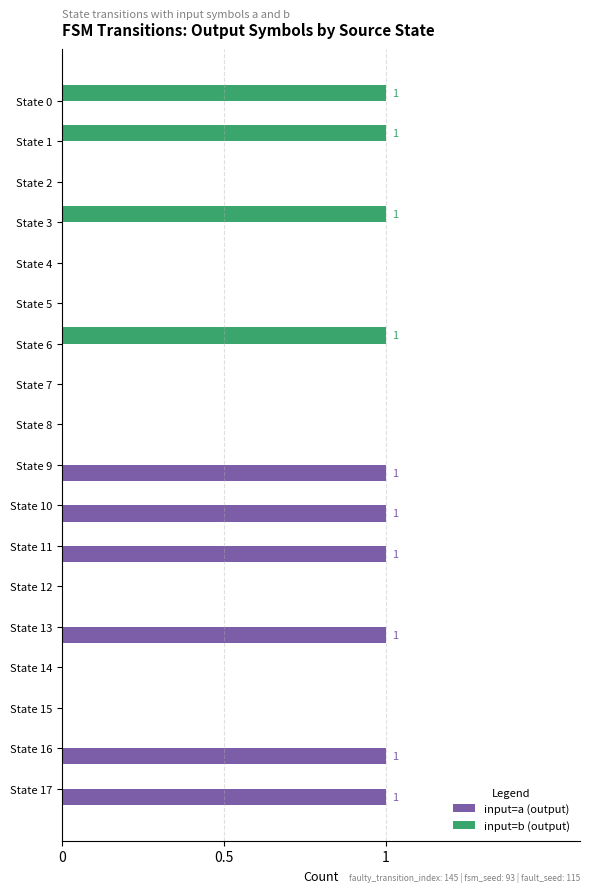

The input=a (output) series shows 0 at State 14. True or false?

True